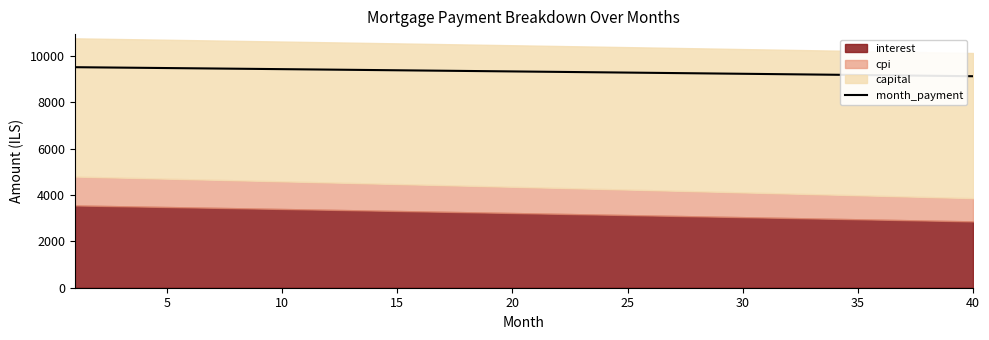

What is the maximum value for month_payment?

9505.9